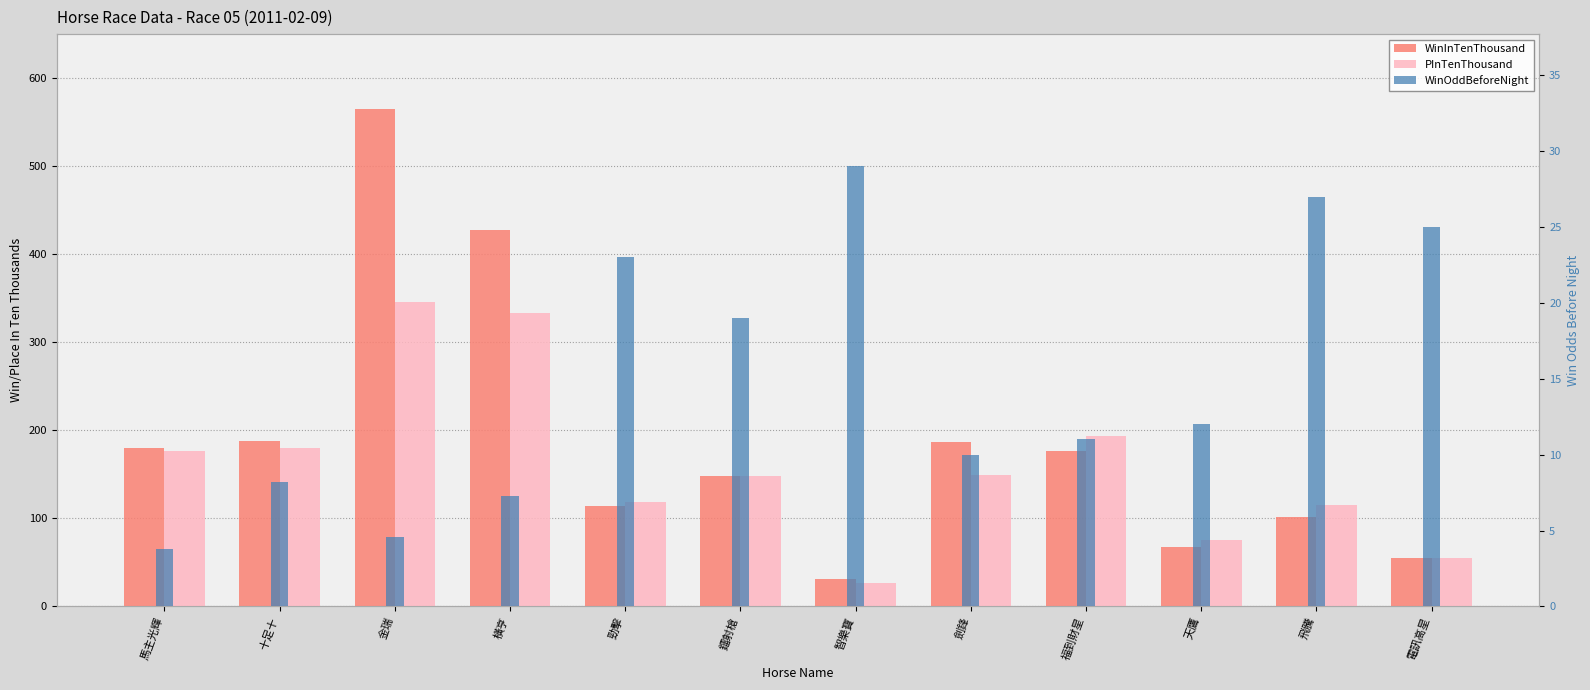

What is the label of the 12th bar from the right?

馬主光輝